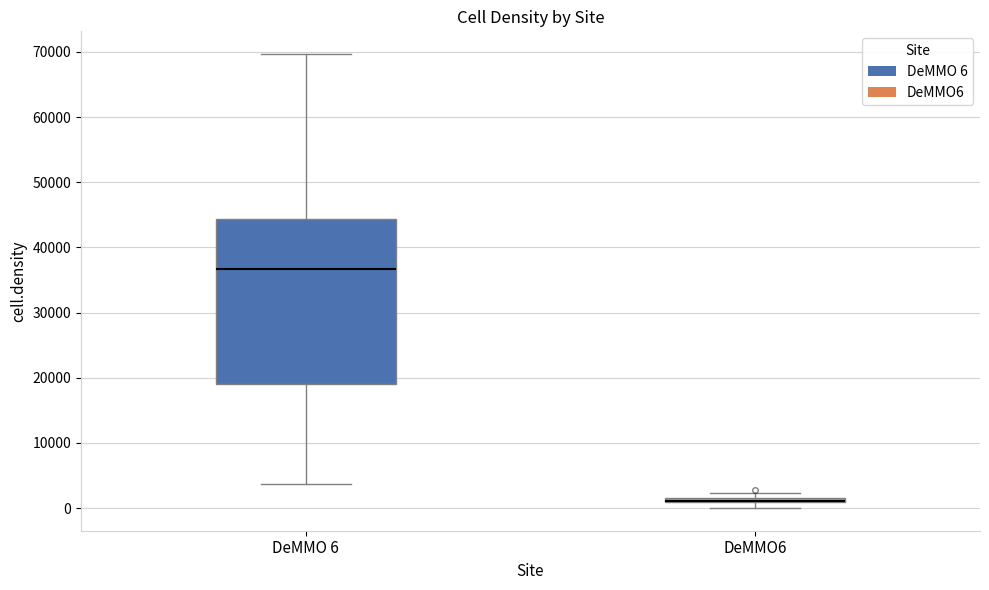

Where is the lower edge of the box for DeMMO6 on the y-axis? The values are not printed on the chart, so give them approximately, as read against the axis.

1000